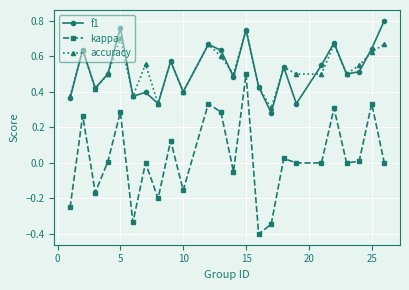

What is the minimum value for kappa?

-0.4